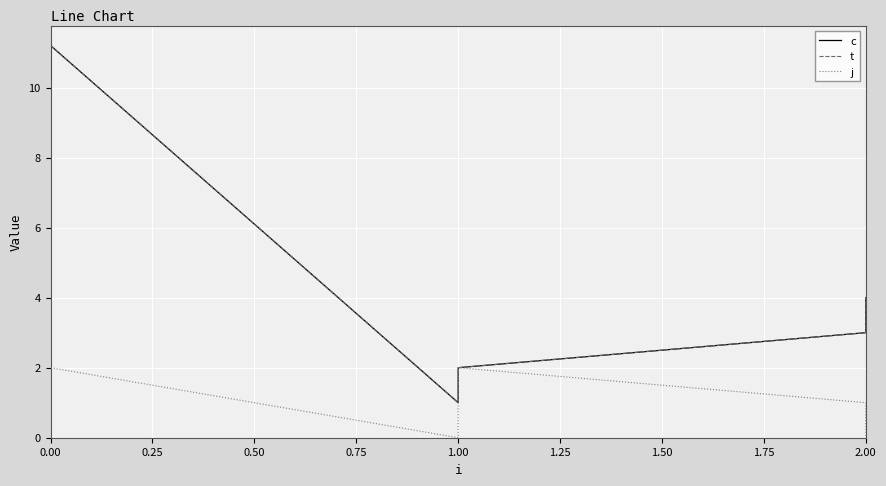

Which series has the largest range (max minus min)?

c